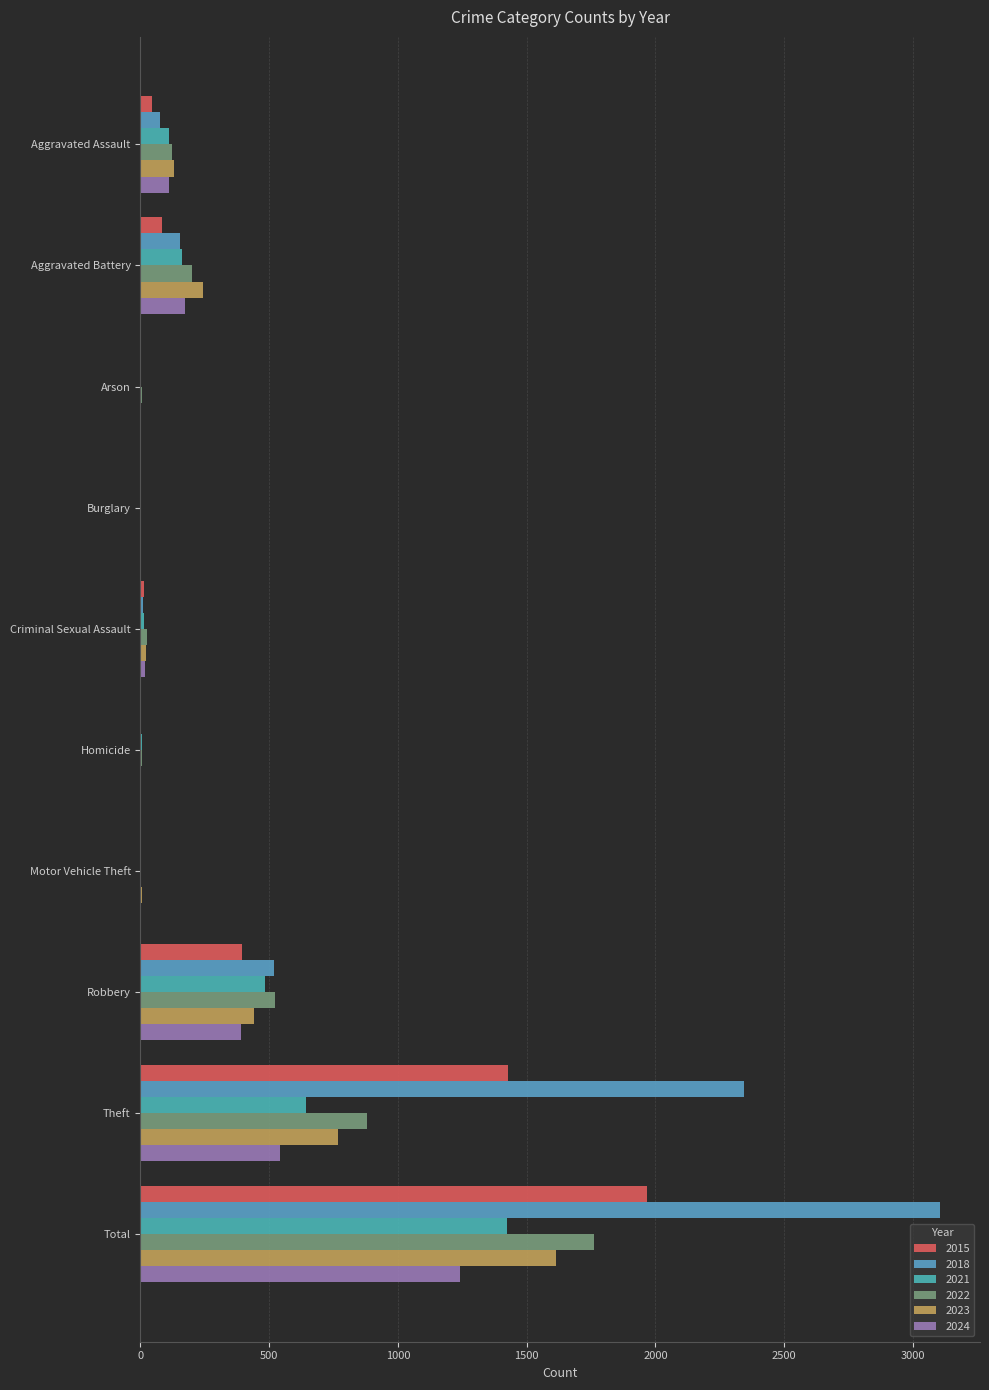

Between Aggravated Battery and Burglary, which series saw the biggest shift?

2023